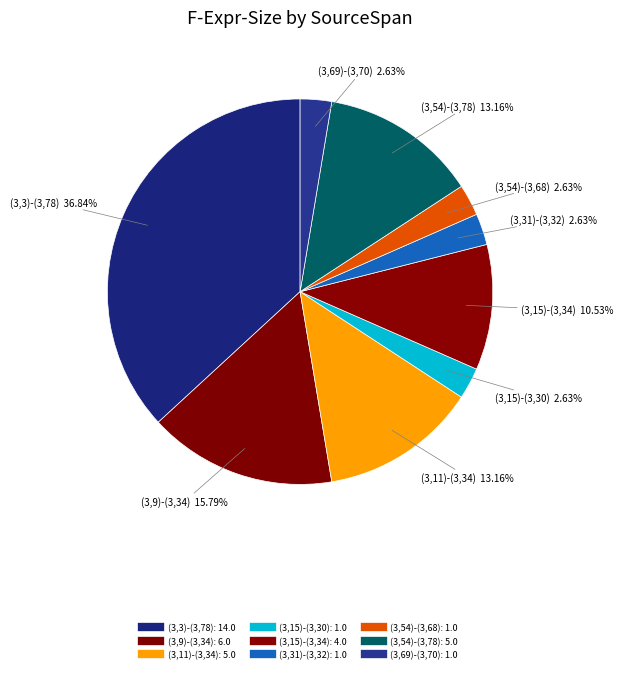

Is (3,54)-(3,78) the majority of the pie?

No